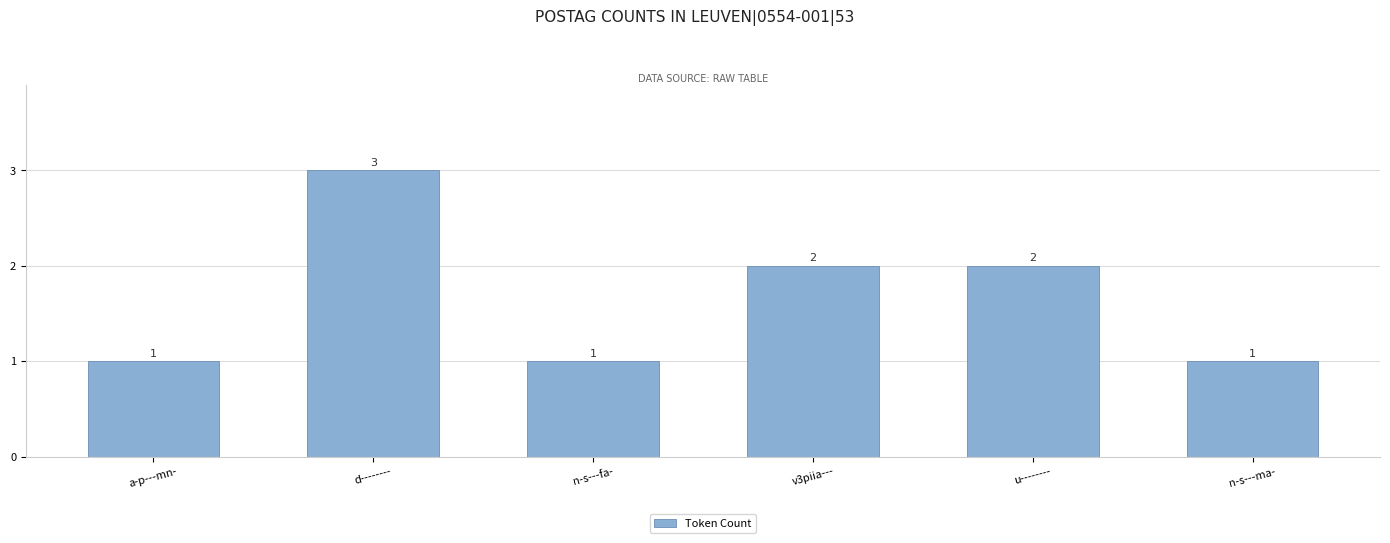

What is the change in value from n-s---fa- to u--------?

+1